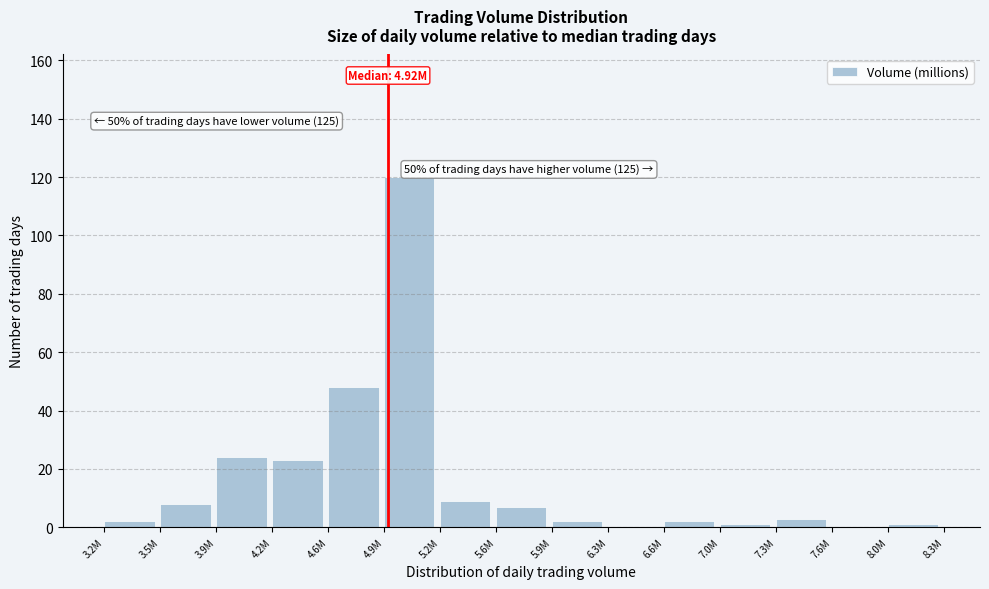

Reading left to right, extract all data points from this chart.

3.2M=2	3.5M=8	3.9M=24	4.2M=23	4.6M=48	4.9M=120	5.2M=9	5.6M=7	5.9M=2	6.3M=0	6.6M=2	7.0M=1	7.3M=3	7.6M=0	8.0M=1